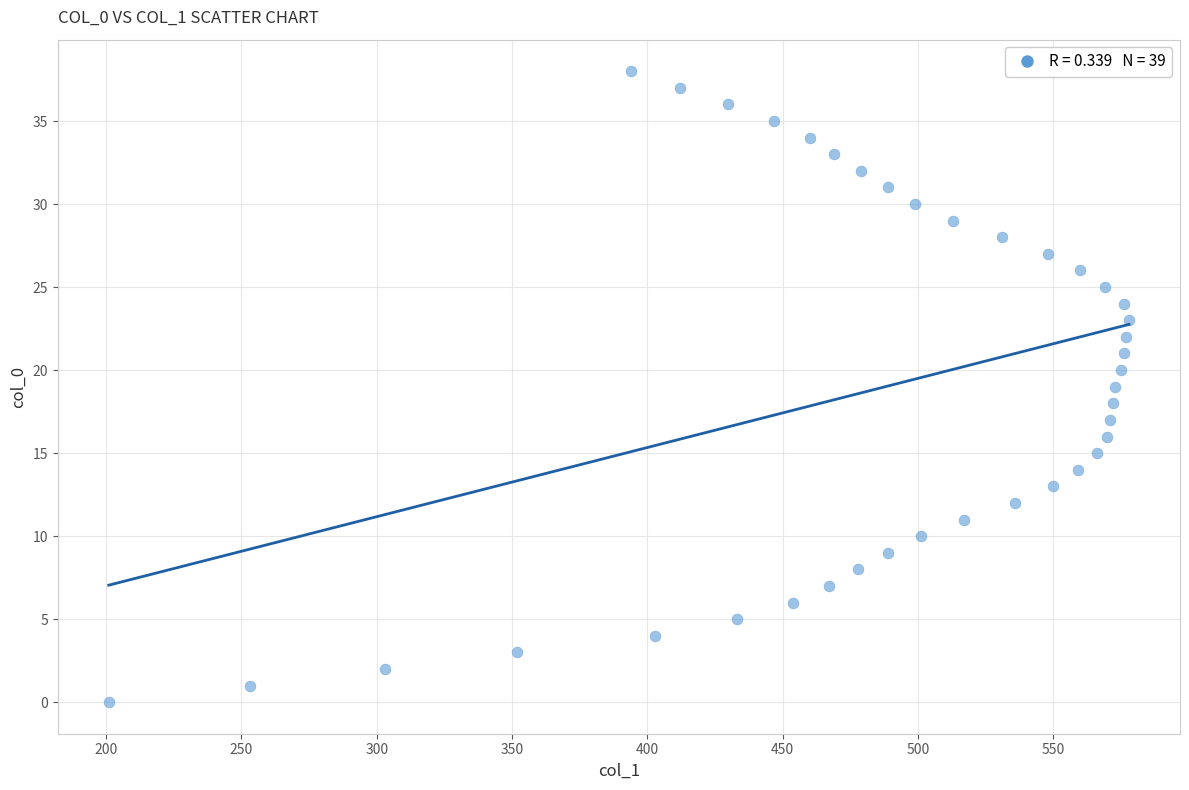

What is the range of Y values (max minus min)?

38